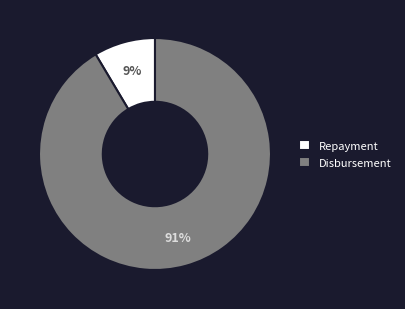

To the nearest percent, what is the combined percentage of Repayment and Disbursement?

100%